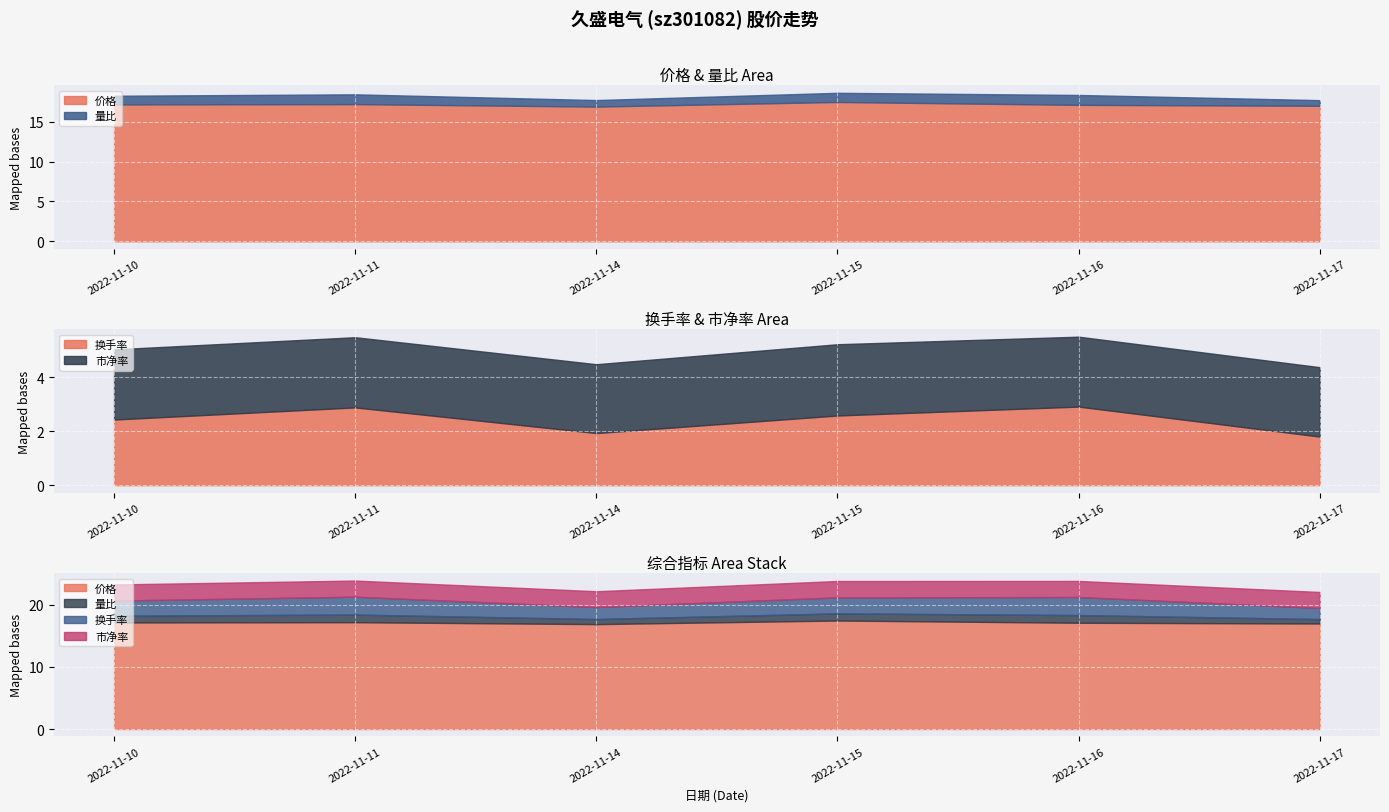

How many values in the 价格 series are below 17?

1